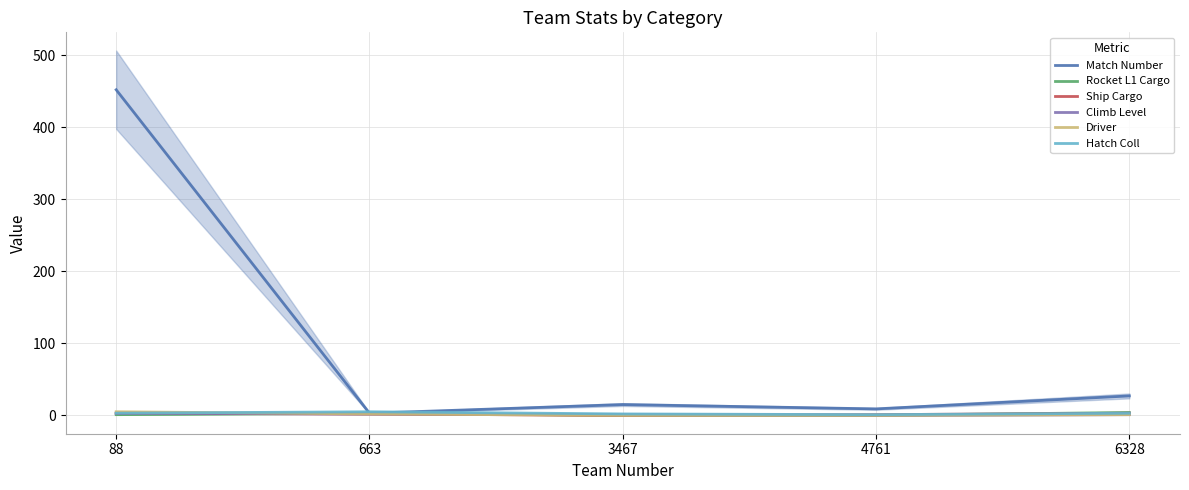

How many interior local peaks does the Rocket L1 Cargo series have?

1